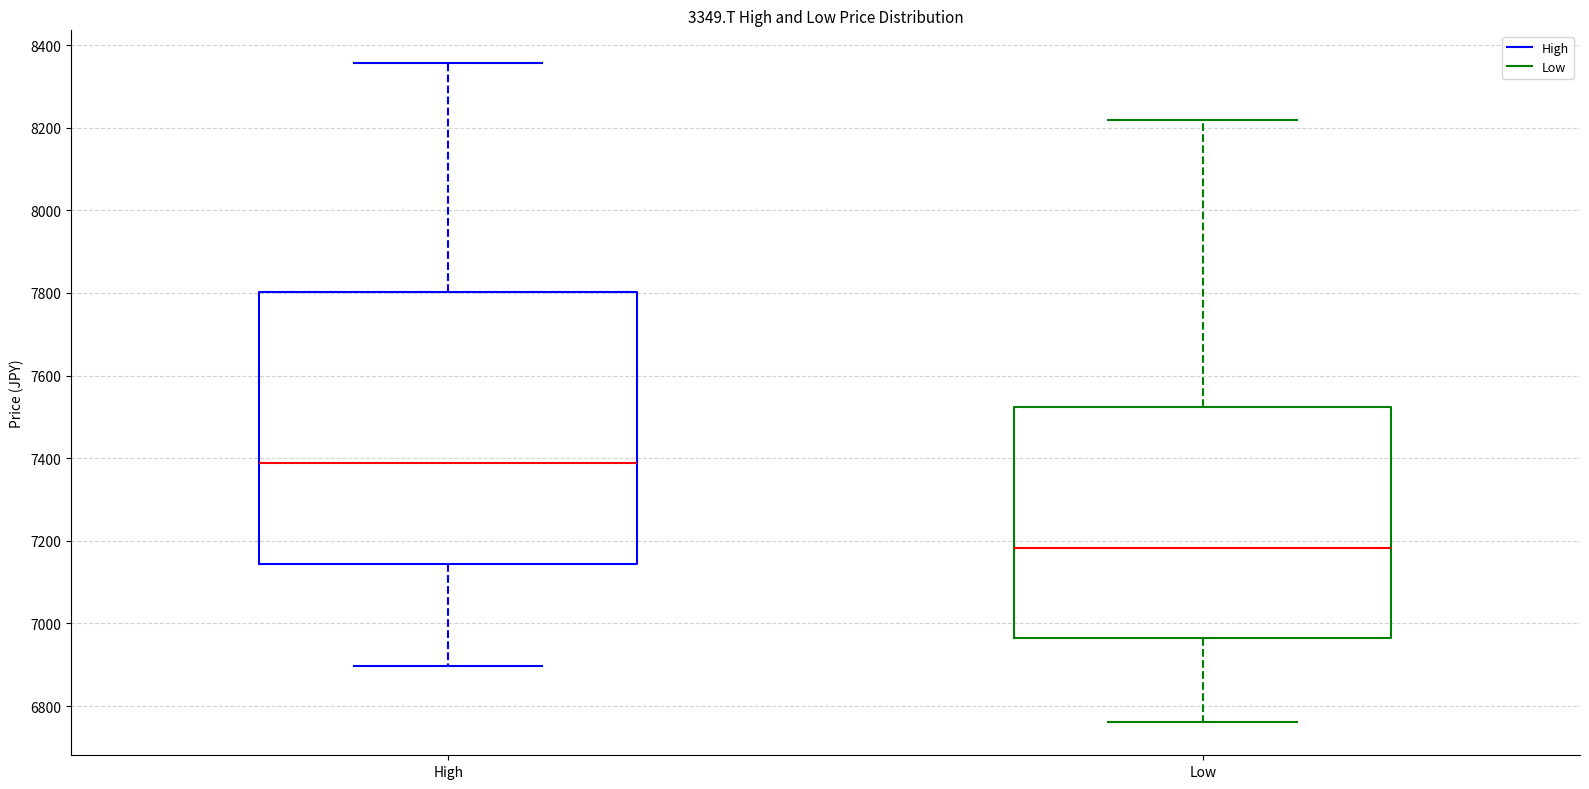

Reading left to right, read every box against the y-axis: the position of its median line, the range the box covers, and the ends of its whiskers. The values are not printed on the chart, so give them approximately, as read against the axis.

High: median 7380, box 7140 to 7800, whiskers 6900 to 8360
Low: median 7180, box 6960 to 7520, whiskers 6760 to 8220